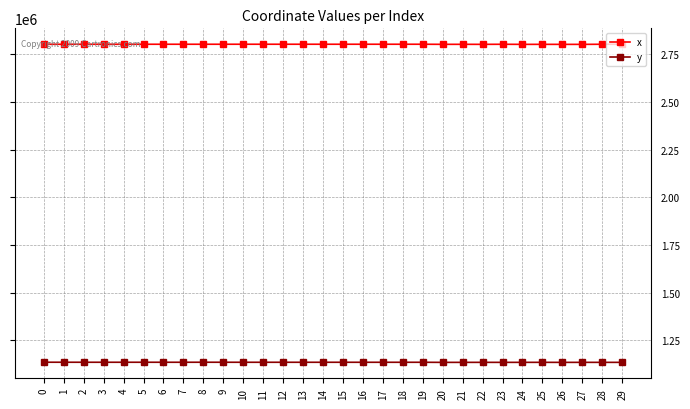

What is the total value across all series at 5?

3937087.8